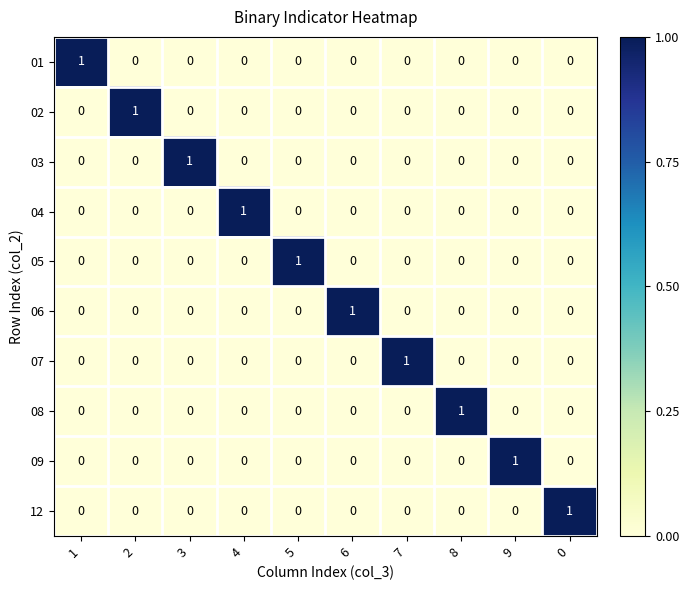

At how many categories does at least one series exceed 0?

10